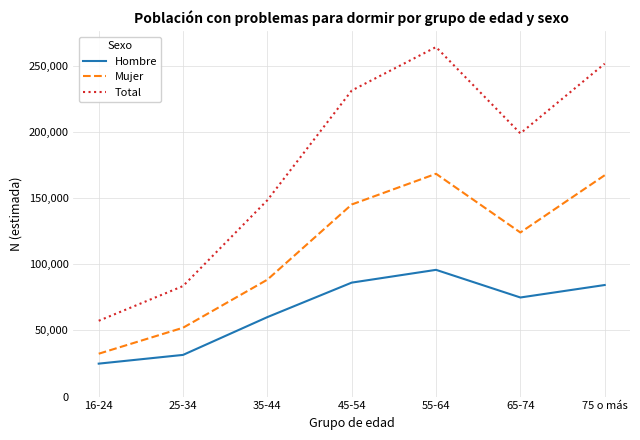

Where is Mujer nearest to the value 100445?

35-44